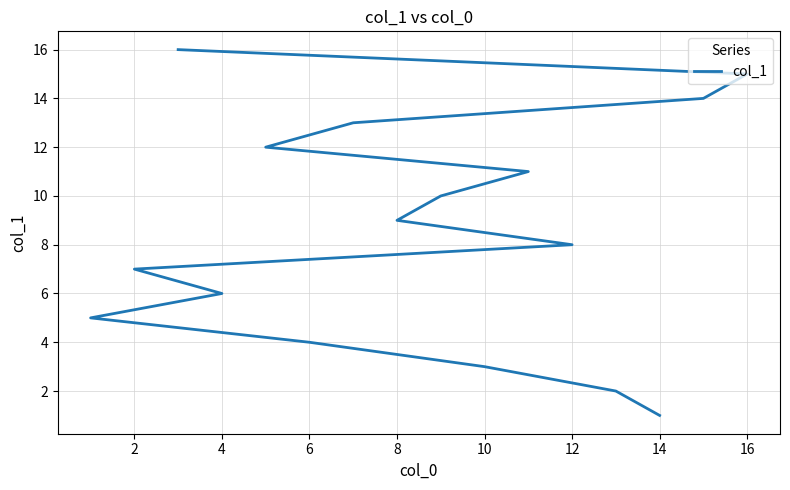

What is the difference between the maximum and minimum values?

15